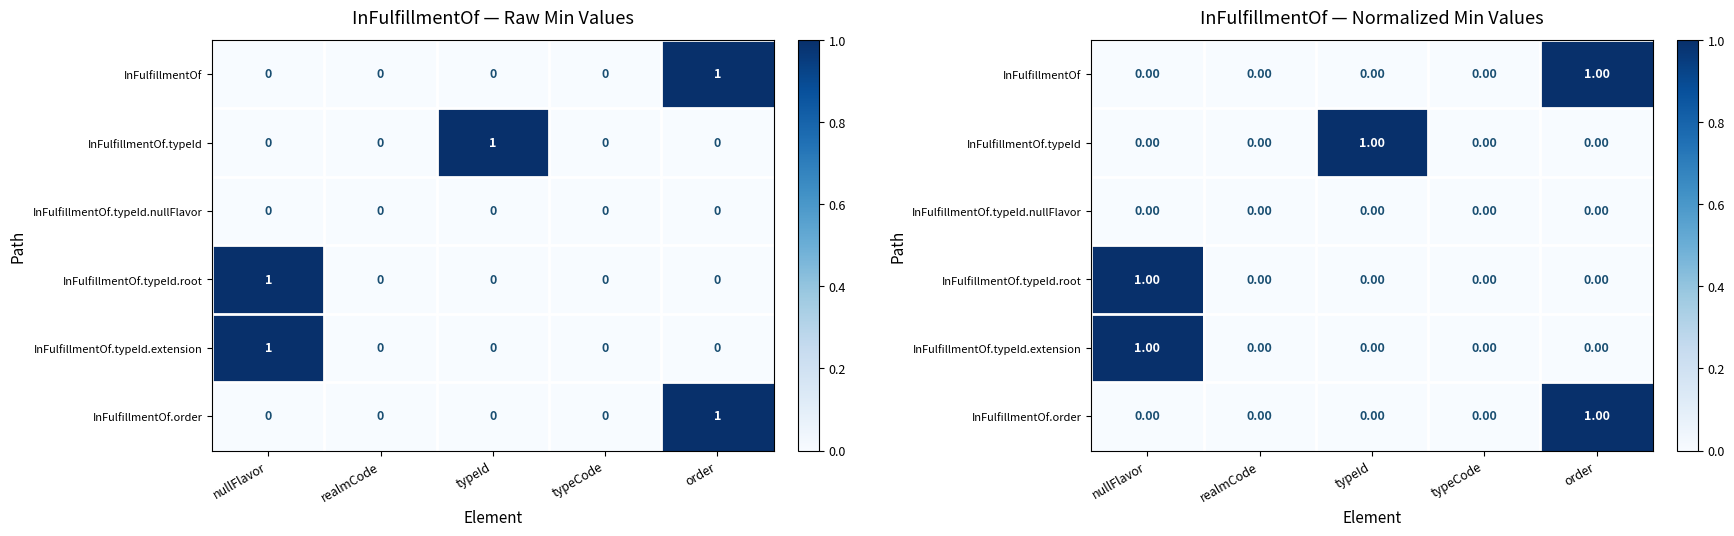

What is the highest value of the InFulfillmentOf.typeId.extension series?

1